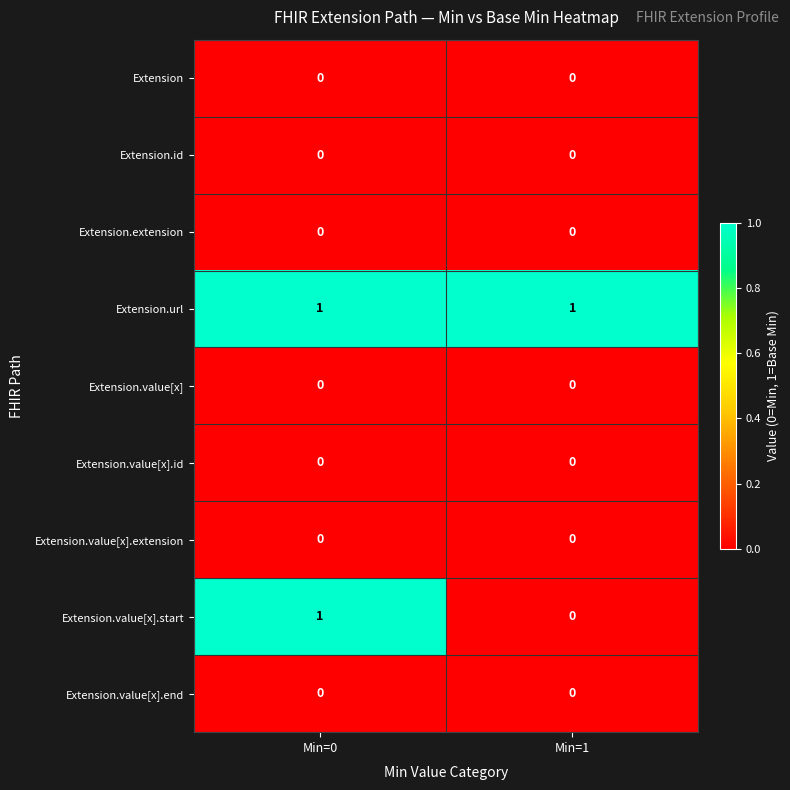

Is it true that Extension.url equals 1 at Min=1?

True